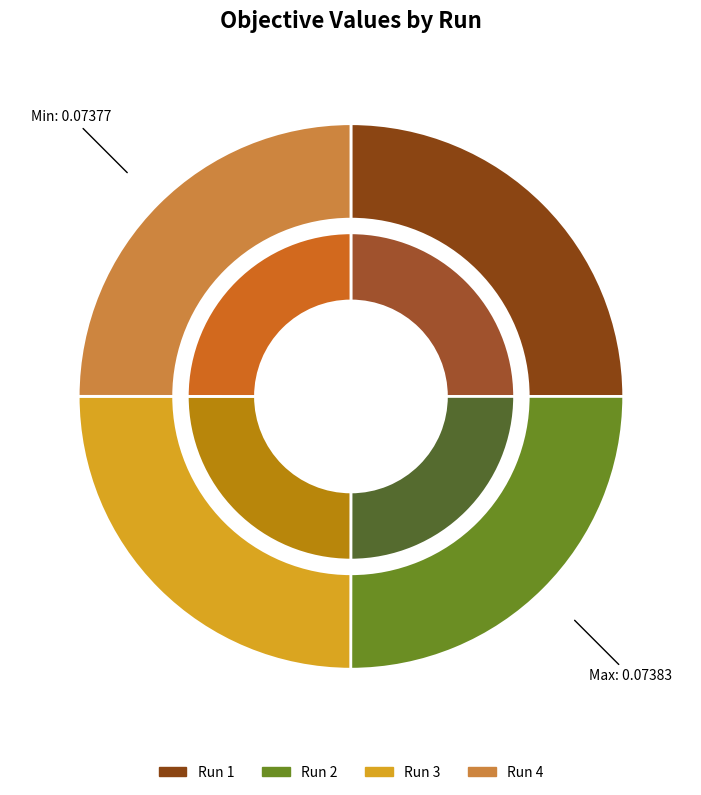

To the nearest percent, what percentage of the pie is 1?

25%